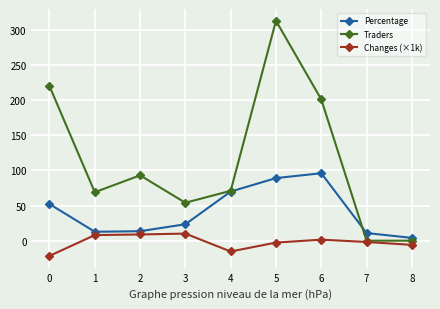

Which series has the largest range (max minus min)?

Traders